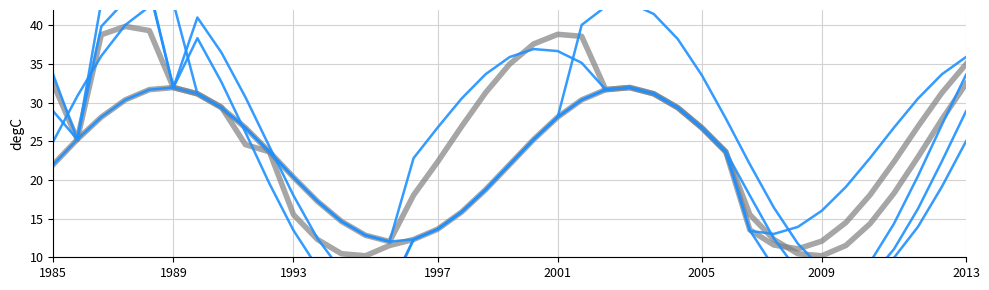

Reading left to right, what are all the values shown in this chart?

24-59 months: 32.5	25.2	38.8	39.9	39.3	32.0	31.2	29.4	24.6	23.6	15.5	12.3	10.5	10.2	11.5	12.3	13.6	15.9	18.8	22.0	25.2	28.1	30.4	31.7	32.0	31.2	29.4	26.8	23.6	15.5	12.3	10.5	10.2	11.5	14.3	18.3	23.0	27.9	32.5
1-5 months: 25.0	30.8	36.1	40.1	42.4	42.9	31.2	29.4	26.8	23.6	20.4	17.2	14.6	12.8	12.0	12.3	13.6	15.9	18.8	22.0	25.2	28.1	40.1	42.4	42.9	41.5	38.2	33.6	28.0	22.0	16.4	11.8	8.5	7.1	7.6	9.9	13.9	19.2	25.0
6-11 months: 28.9	25.2	39.9	43.2	44.6	32.0	41.0	36.5	30.7	24.3	18.0	12.4	8.2	5.8	5.5	12.3	13.6	15.9	18.8	22.0	25.2	28.1	30.4	31.7	32.0	31.2	29.4	26.8	23.6	18.0	12.4	8.2	5.8	5.5	7.3	11.0	16.3	22.4	28.9
12-23 months: 33.6	25.2	43.1	45.1	44.9	32.0	38.4	32.7	26.2	19.5	13.5	8.7	5.7	4.7	6.0	12.3	13.6	15.9	18.8	22.0	25.2	28.1	30.4	31.7	32.0	31.2	29.4	26.8	23.6	13.5	8.7	5.7	4.7	6.0	9.3	14.3	20.5	27.2	33.6